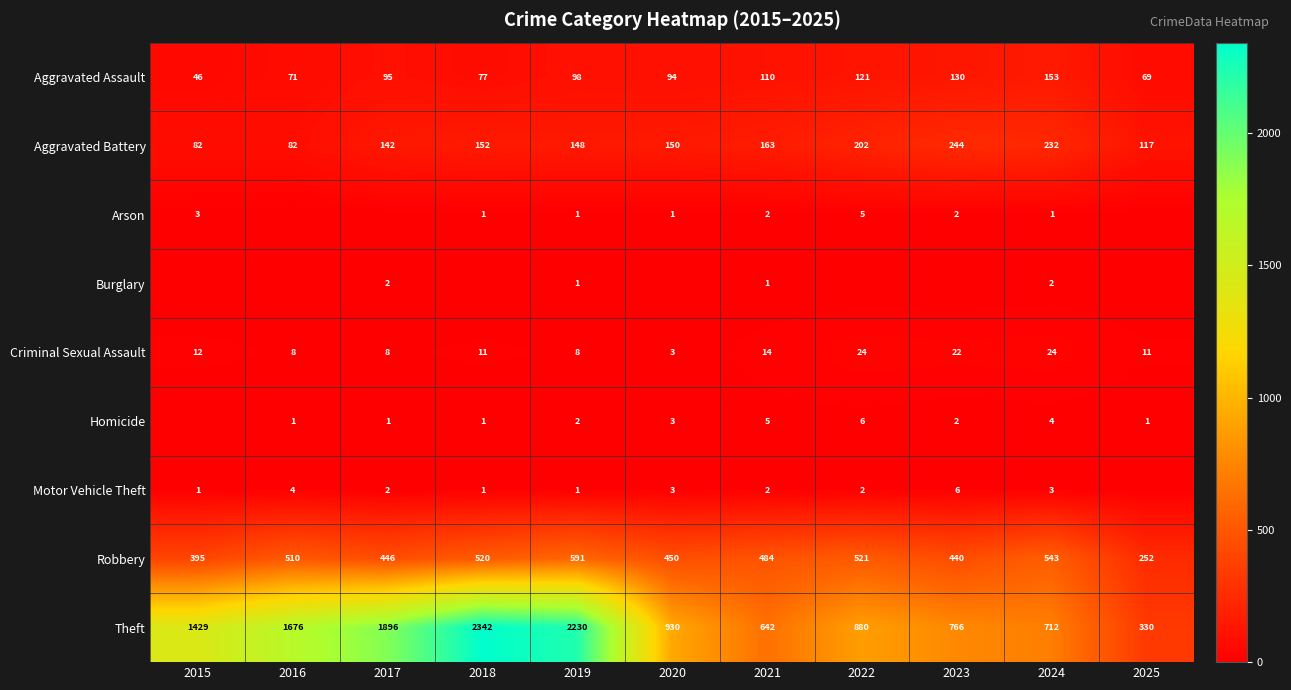

What is the difference between the highest and lowest values at 2016?

1676